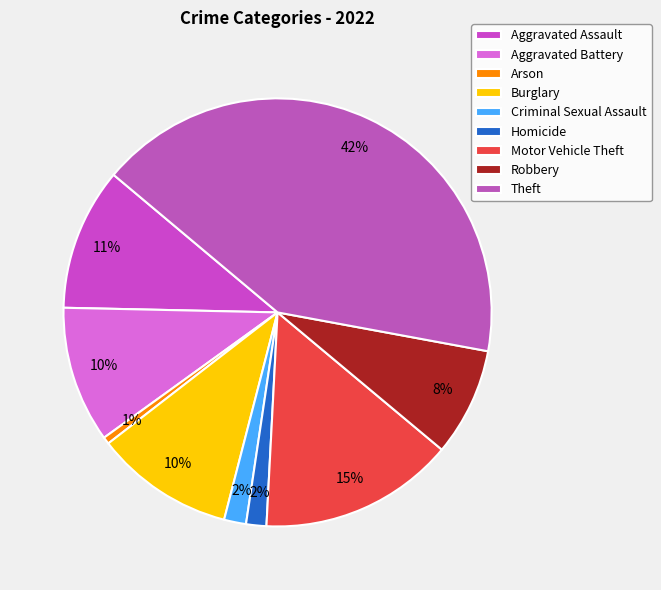

Does Motor Vehicle Theft represent more than half of the total?

No